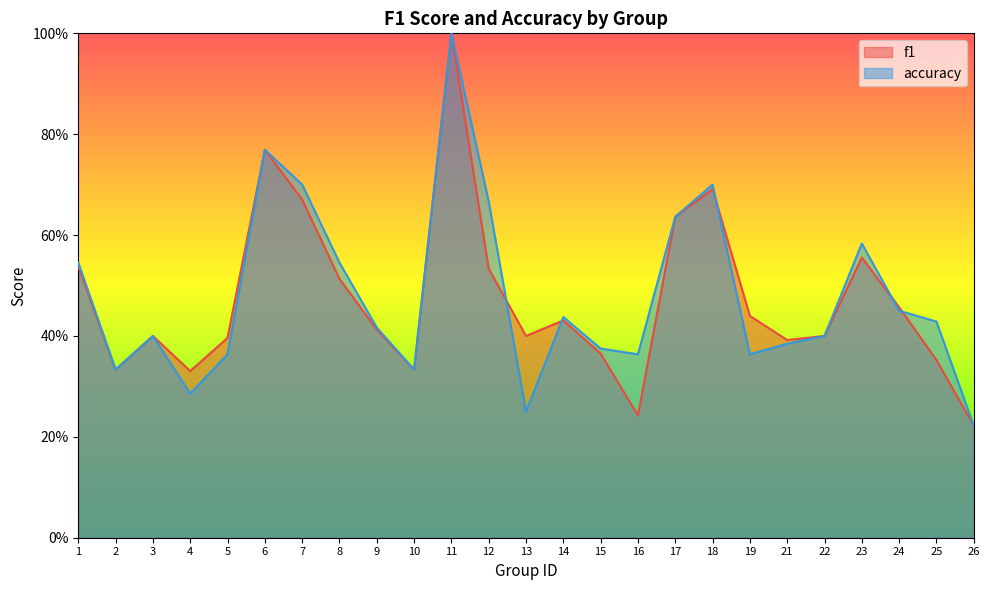

Where is f1 nearest to the value 0?

26